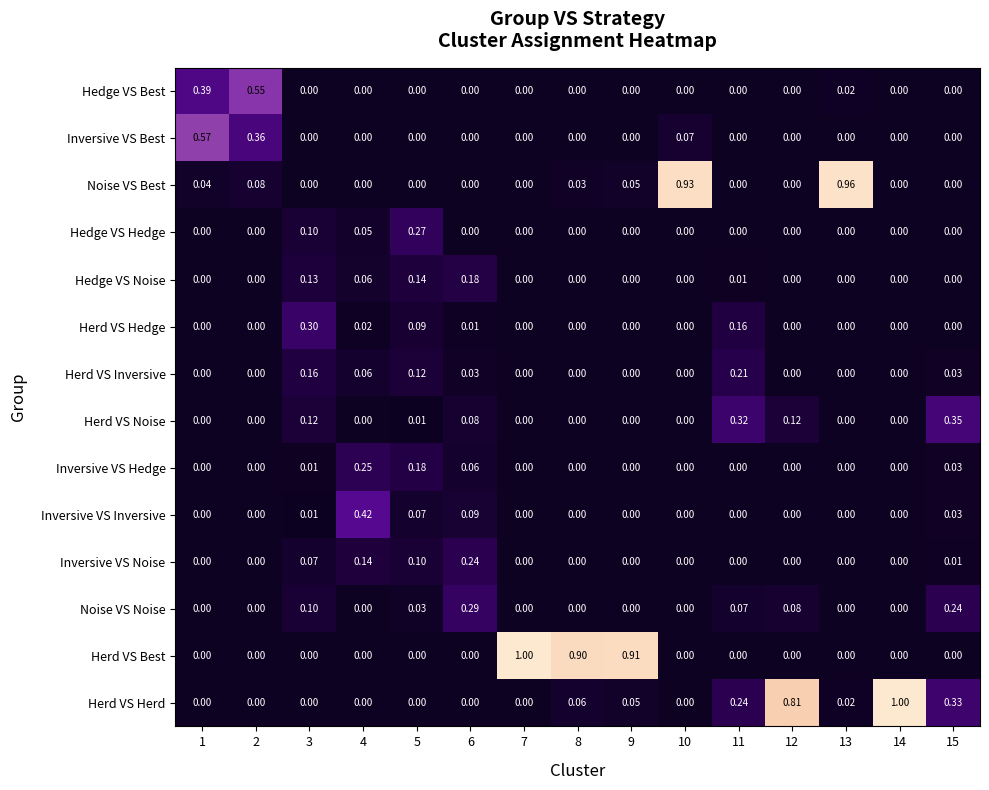

Which series changed the most between 5 and 9?

Herd VS Best